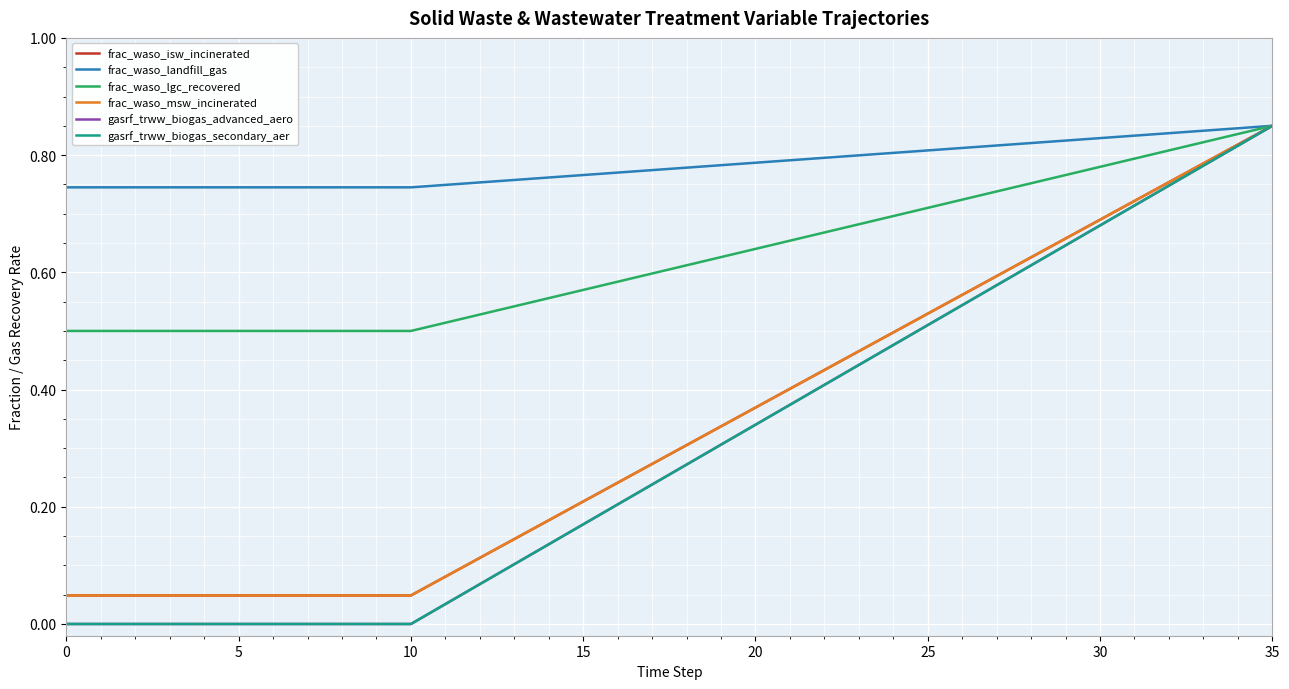

Is this an area chart (filled region under the line)?

No